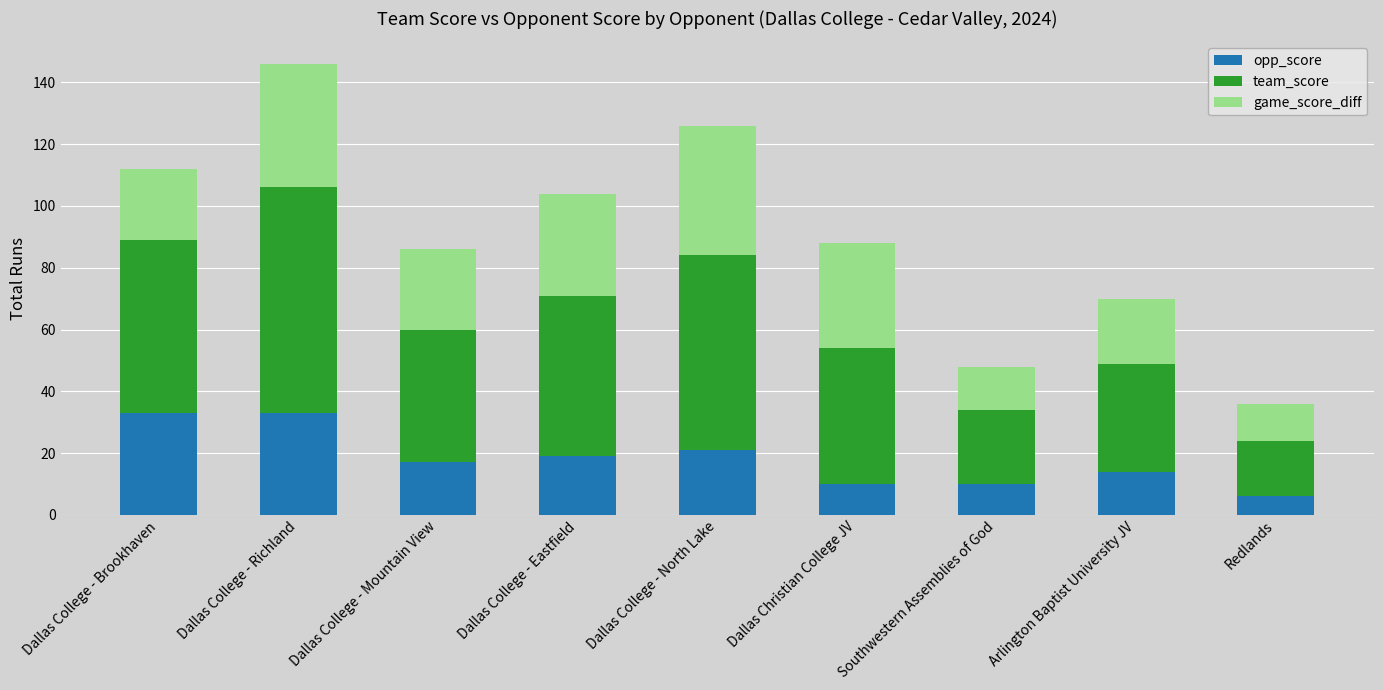

The value of opp_score at Dallas College - Brookhaven is 56. True or false?

False